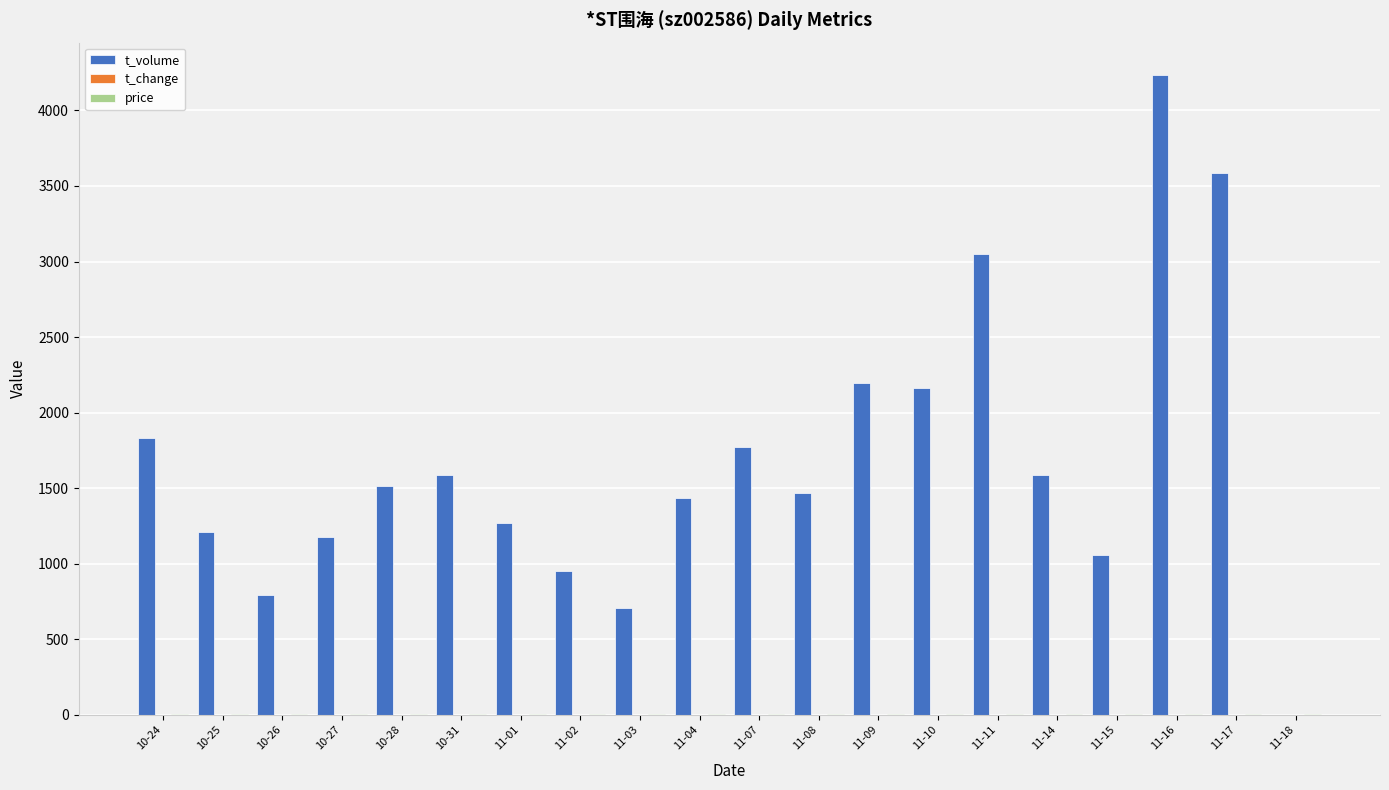

How many groups of bars are there?

20